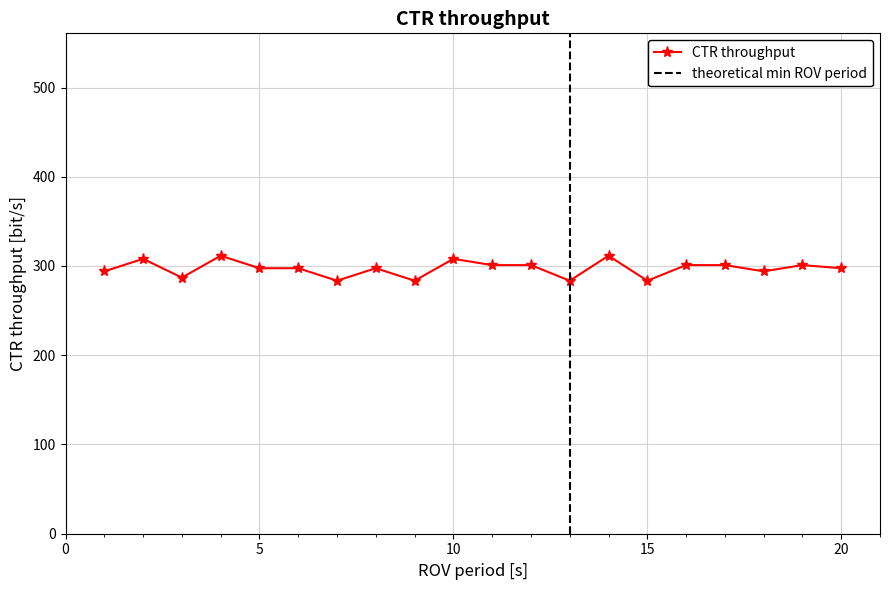

How many values are below 297?

7